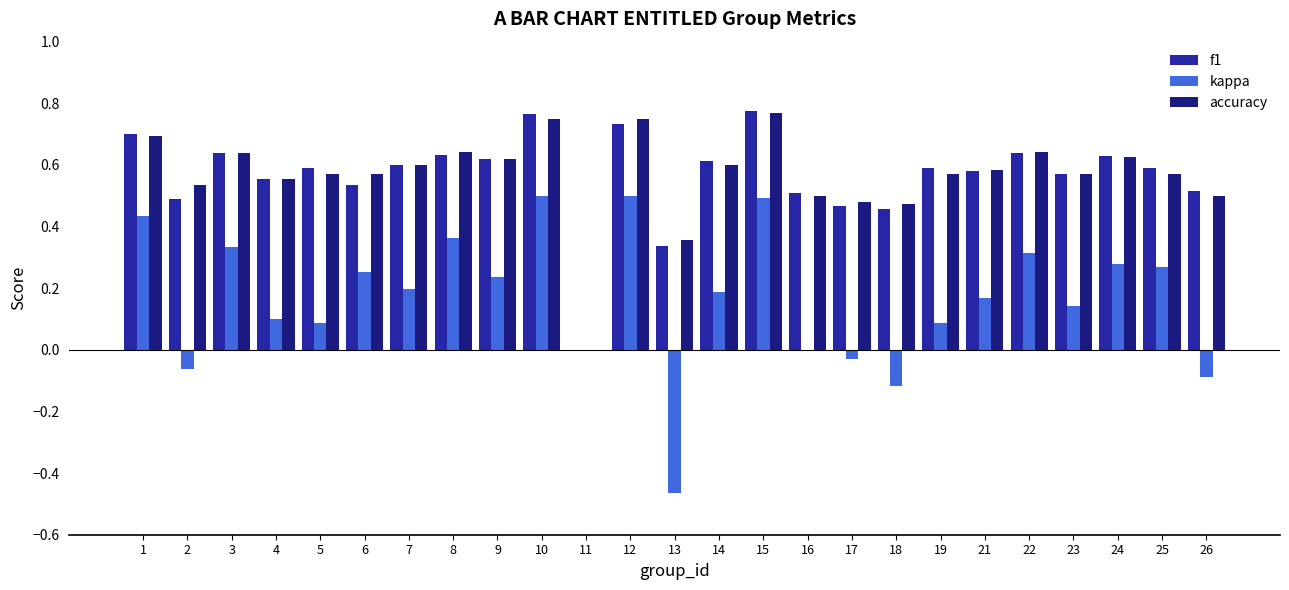

The kappa series shows 0.1 at 10. True or false?

False